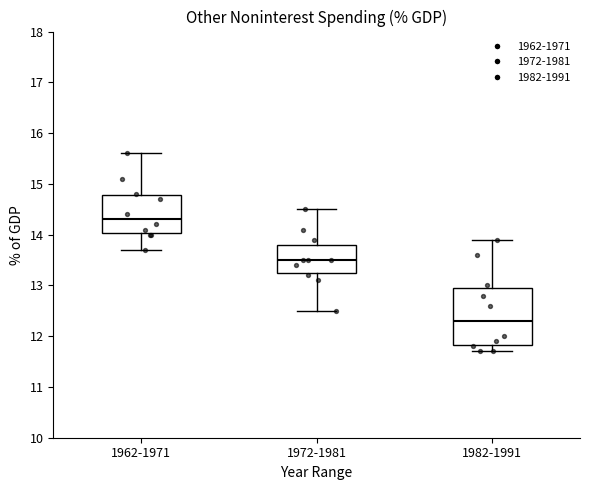

Comparing the boxes themselves (not the whiskers), which one is the tallest?

1982-1991